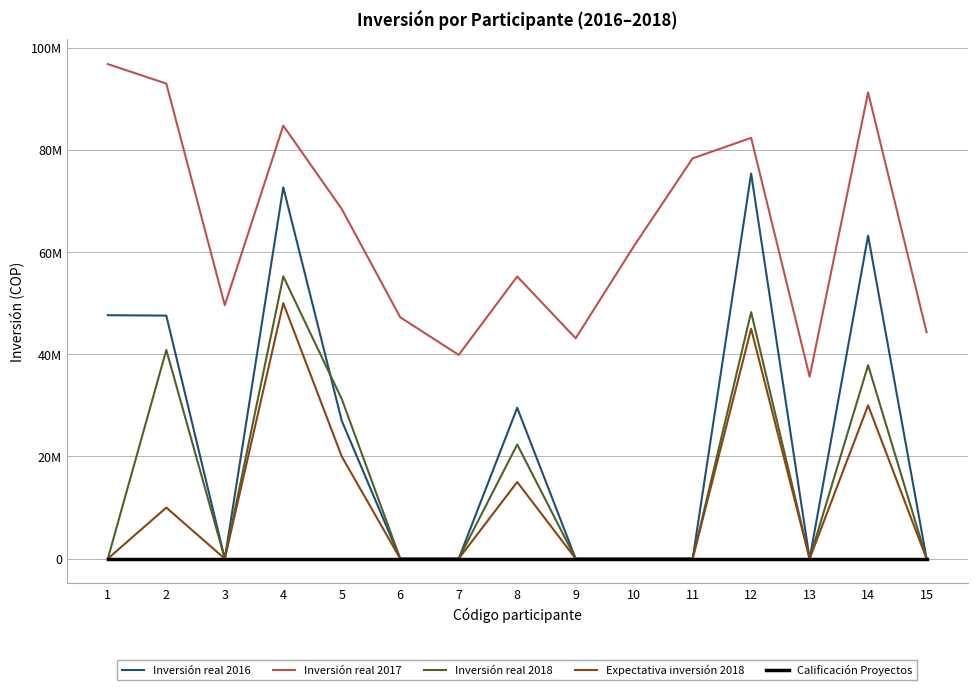

The value of Inversión real 2016 at 5 is 26983980. True or false?

True